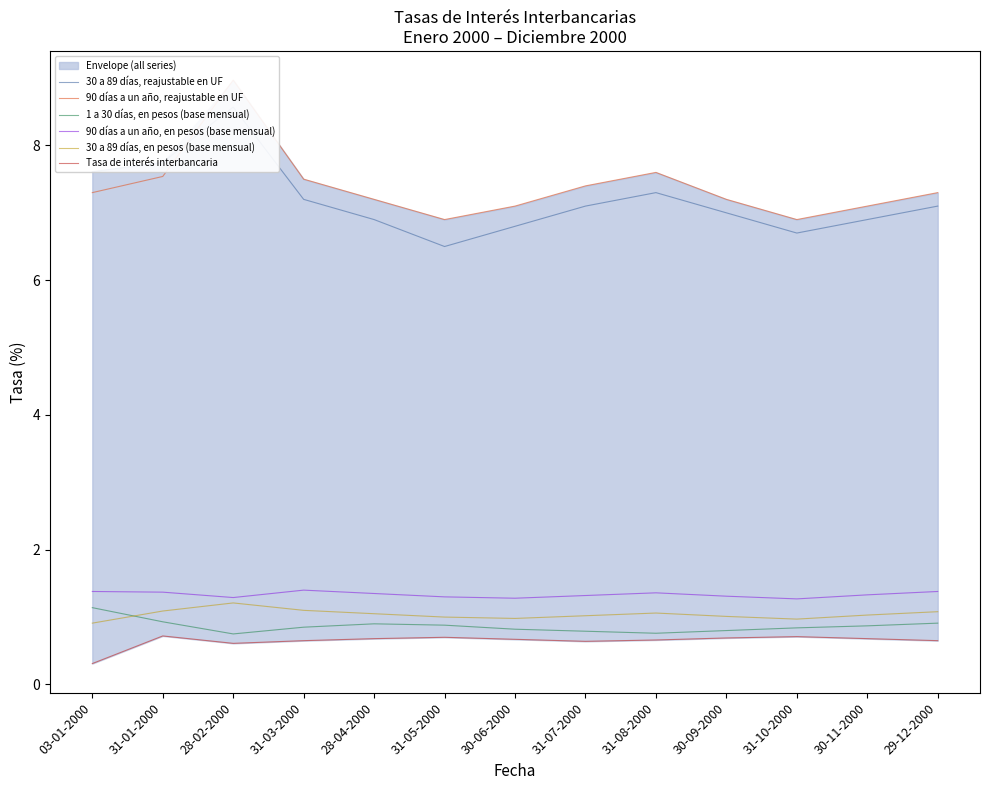

Reading right to left, what are all the values shown in this chart?

30 a 89 días, reajustable en UF: 29-12-2000=7.1	30-11-2000=6.9	31-10-2000=6.7	30-09-2000=7.0	31-08-2000=7.3	31-07-2000=7.1	30-06-2000=6.8	31-05-2000=6.5	28-04-2000=6.9	31-03-2000=7.2	28-02-2000=8.6	31-01-2000=7.8	03-01-2000=7.6
90 días a un año, reajustable en UF: 29-12-2000=7.3	30-11-2000=7.1	31-10-2000=6.9	30-09-2000=7.2	31-08-2000=7.6	31-07-2000=7.4	30-06-2000=7.1	31-05-2000=6.9	28-04-2000=7.2	31-03-2000=7.5	28-02-2000=9.0	31-01-2000=7.5	03-01-2000=7.3
1 a 30 días, en pesos (base mensual): 29-12-2000=0.9	30-11-2000=0.9	31-10-2000=0.8	30-09-2000=0.8	31-08-2000=0.8	31-07-2000=0.8	30-06-2000=0.8	31-05-2000=0.9	28-04-2000=0.9	31-03-2000=0.8	28-02-2000=0.8	31-01-2000=0.9	03-01-2000=1.1
90 días a un año, en pesos (base mensual): 29-12-2000=1.4	30-11-2000=1.3	31-10-2000=1.3	30-09-2000=1.3	31-08-2000=1.4	31-07-2000=1.3	30-06-2000=1.3	31-05-2000=1.3	28-04-2000=1.4	31-03-2000=1.4	28-02-2000=1.3	31-01-2000=1.4	03-01-2000=1.4
30 a 89 días, en pesos (base mensual): 29-12-2000=1.1	30-11-2000=1.0	31-10-2000=1.0	30-09-2000=1.0	31-08-2000=1.1	31-07-2000=1.0	30-06-2000=1.0	31-05-2000=1.0	28-04-2000=1.1	31-03-2000=1.1	28-02-2000=1.2	31-01-2000=1.1	03-01-2000=0.9
Tasa de interés interbancaria: 29-12-2000=0.7	30-11-2000=0.7	31-10-2000=0.7	30-09-2000=0.7	31-08-2000=0.7	31-07-2000=0.6	30-06-2000=0.7	31-05-2000=0.7	28-04-2000=0.7	31-03-2000=0.7	28-02-2000=0.6	31-01-2000=0.7	03-01-2000=0.3